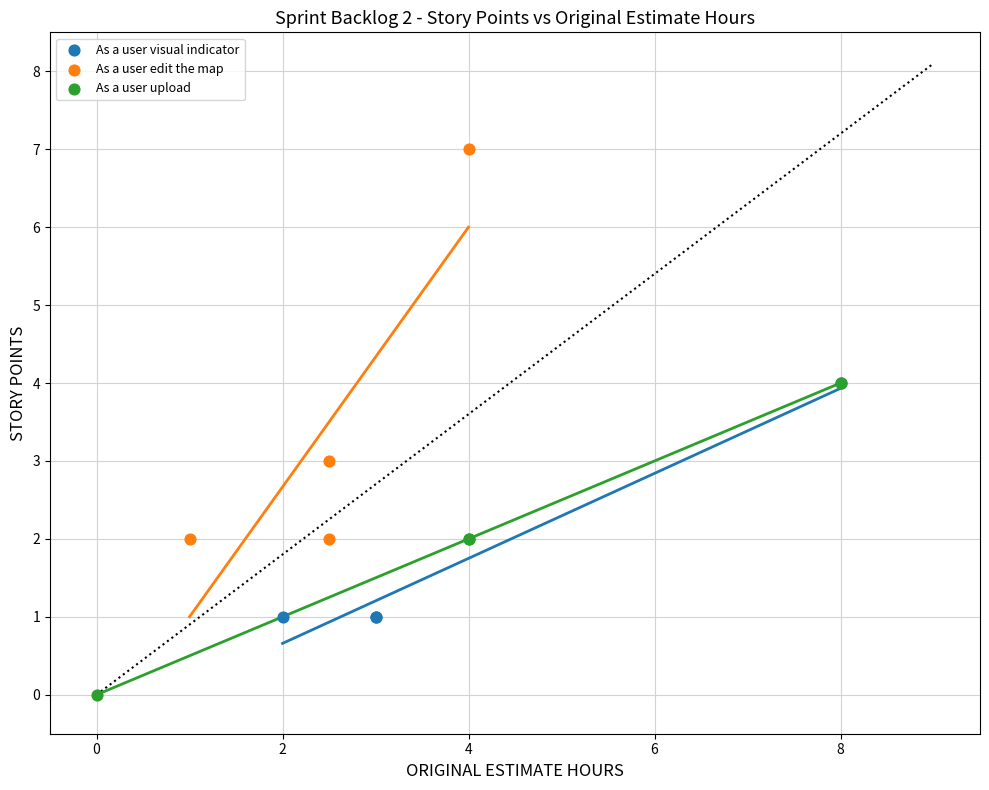

Which series contains the highest Y value?

As a user edit the map